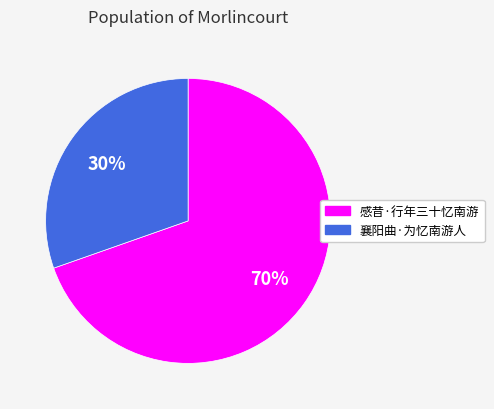

Does any single category account for the majority?

Yes